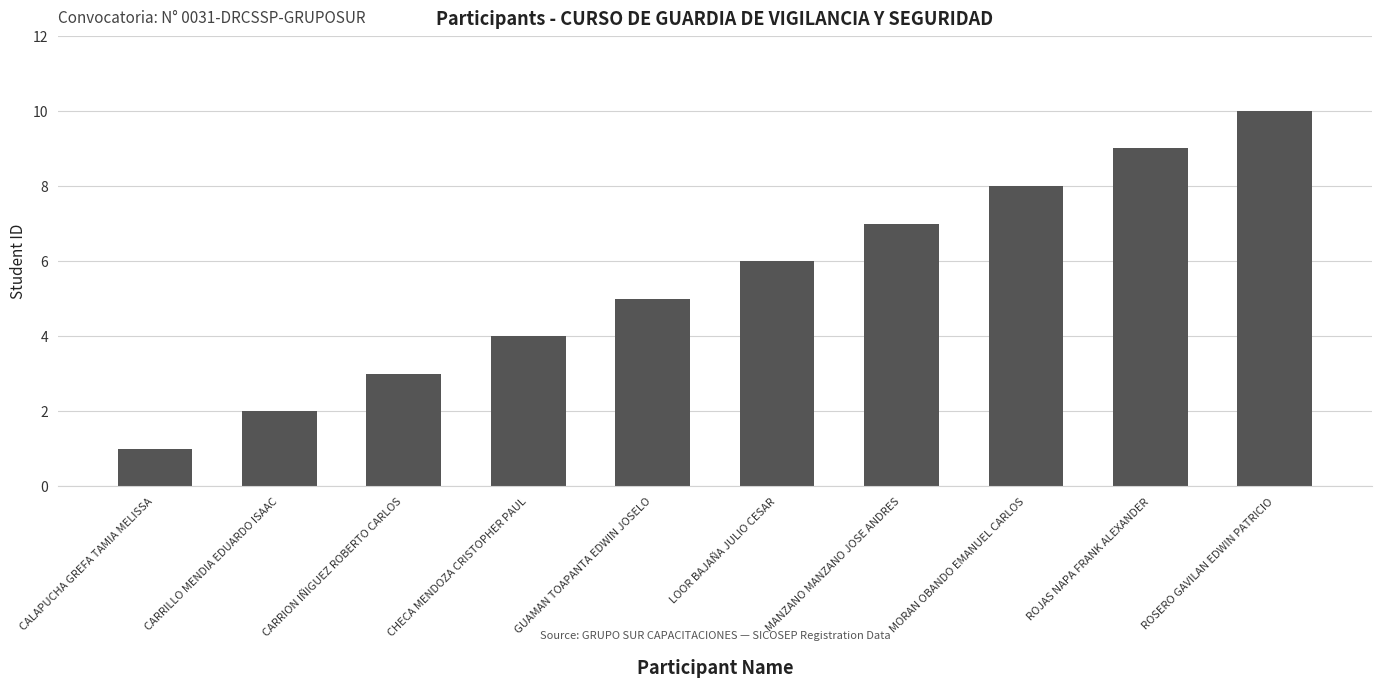

What is the average value?

6